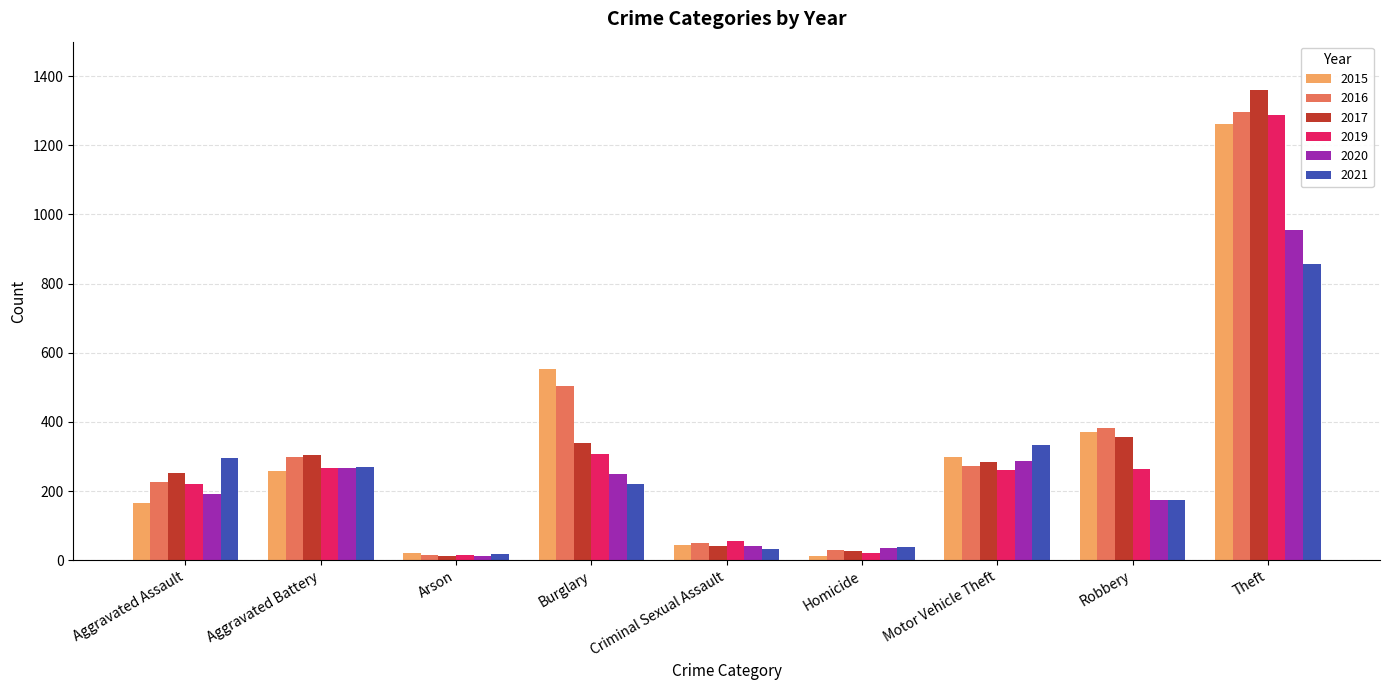

Which series has the widest spread of values?

2017